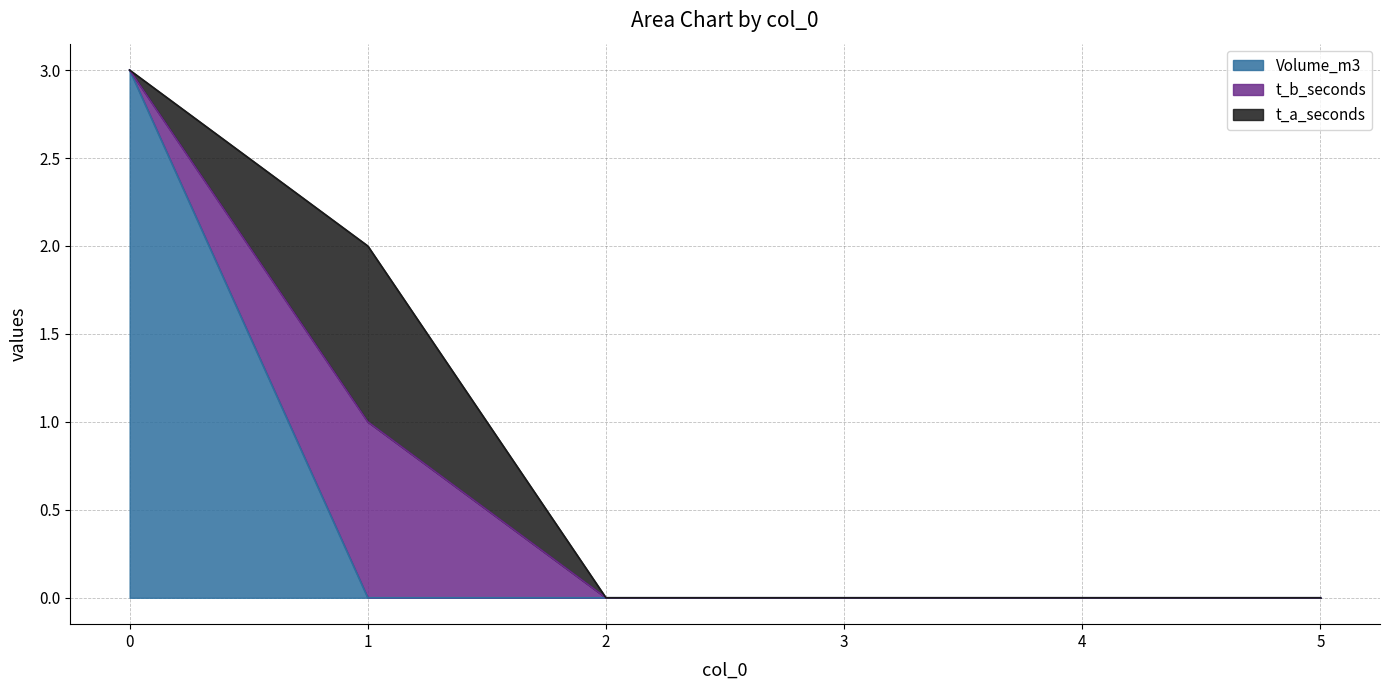

How many values in t_a_seconds are above zero?

1